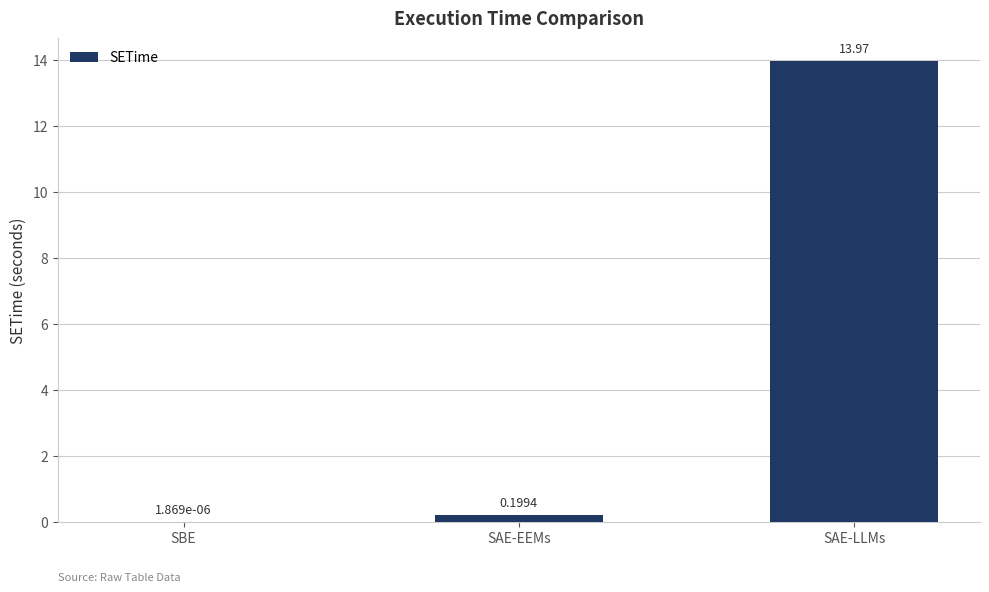

Which category has the highest value across all series?

SAE-LLMs